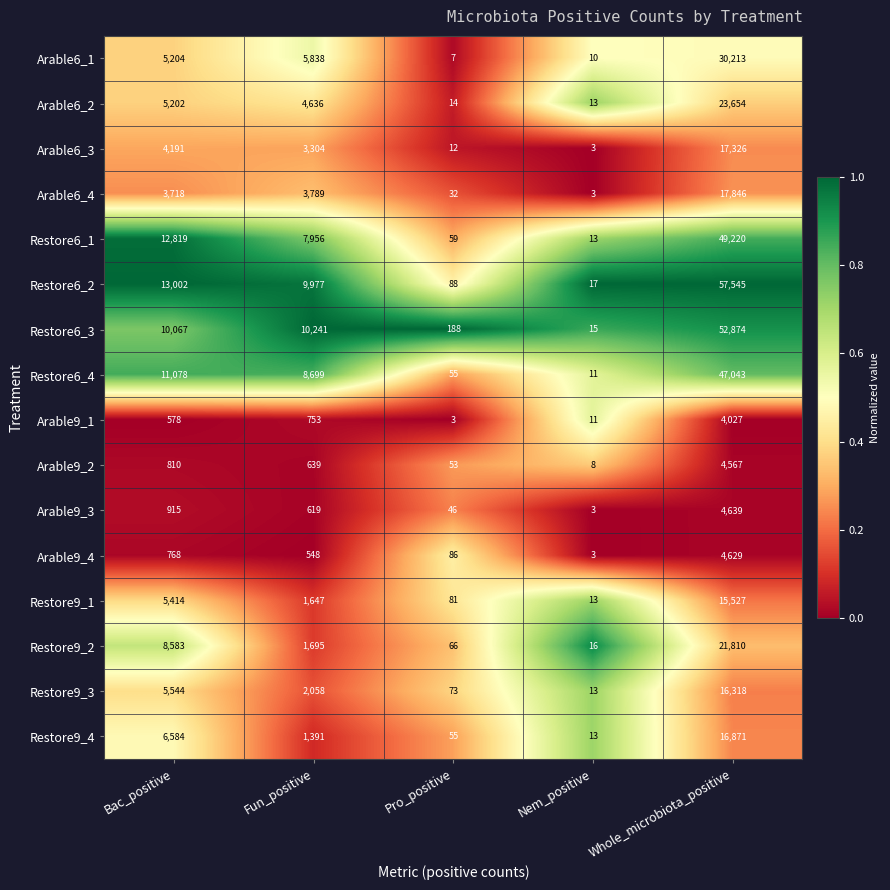

The value of Restore6_3 at Bac_positive is 10067. True or false?

True